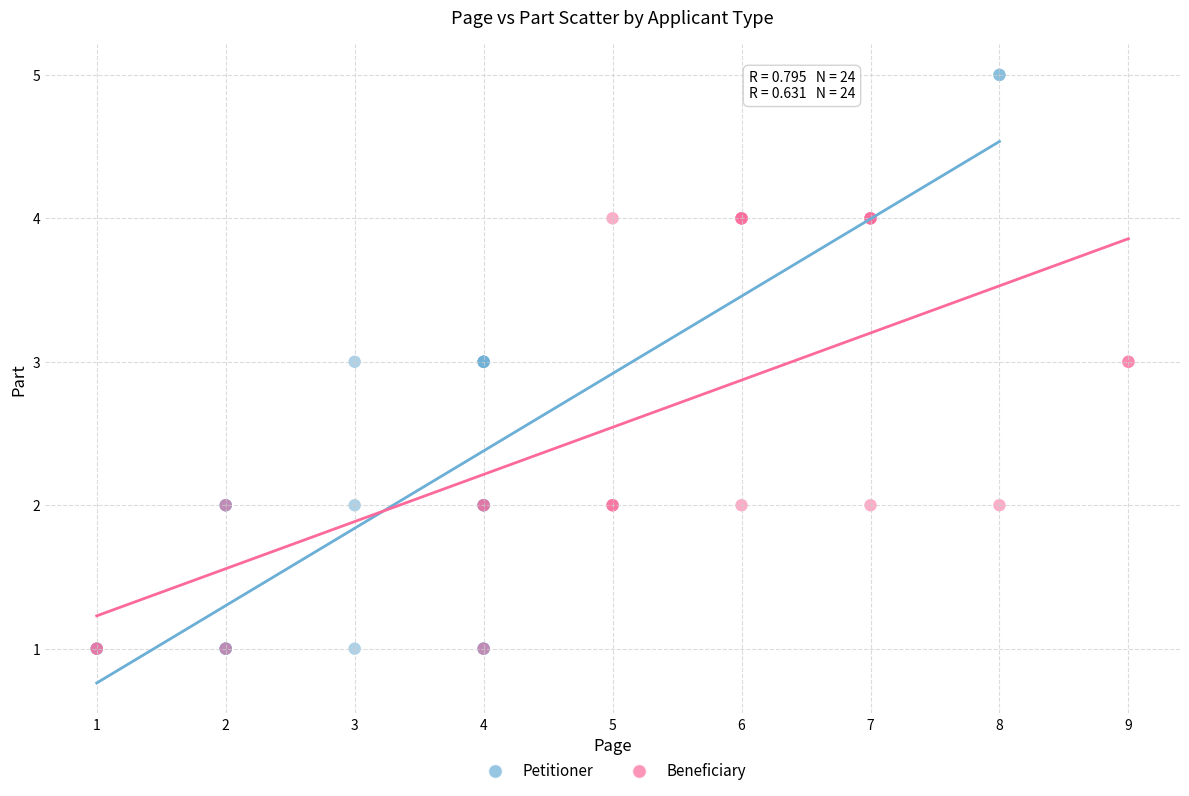

Which series has the largest Y range (max minus min)?

Petitioner